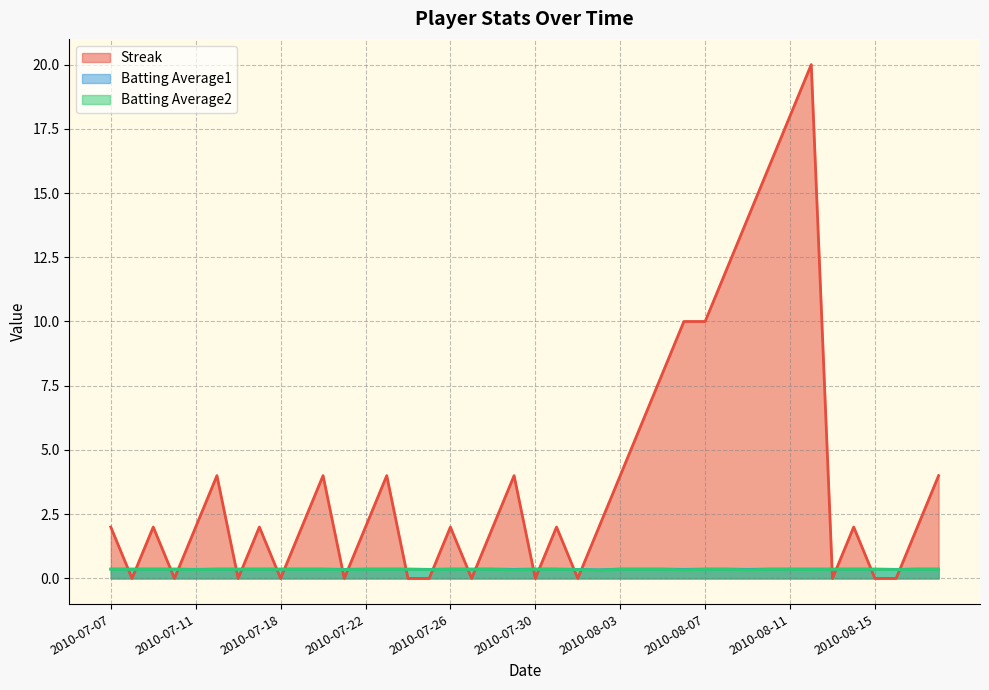

True or false: Batting Average1 and Batting Average2 cross at least once.

False